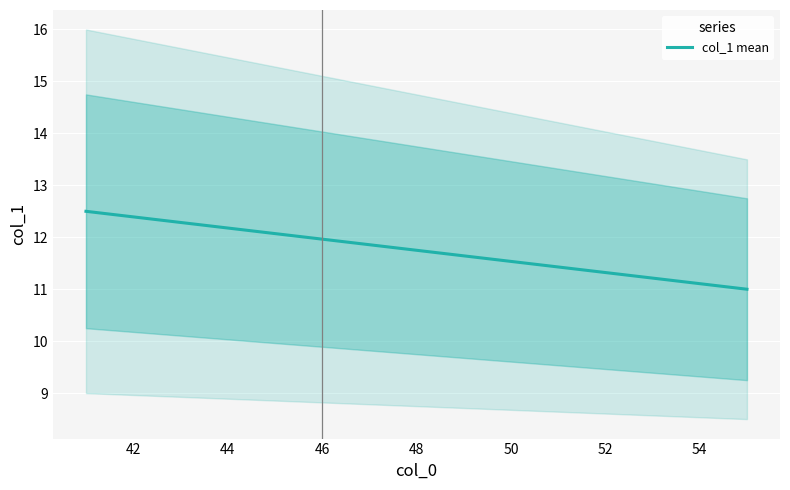

True or false: col_1 mean has a value of 11.8 at 48.

True